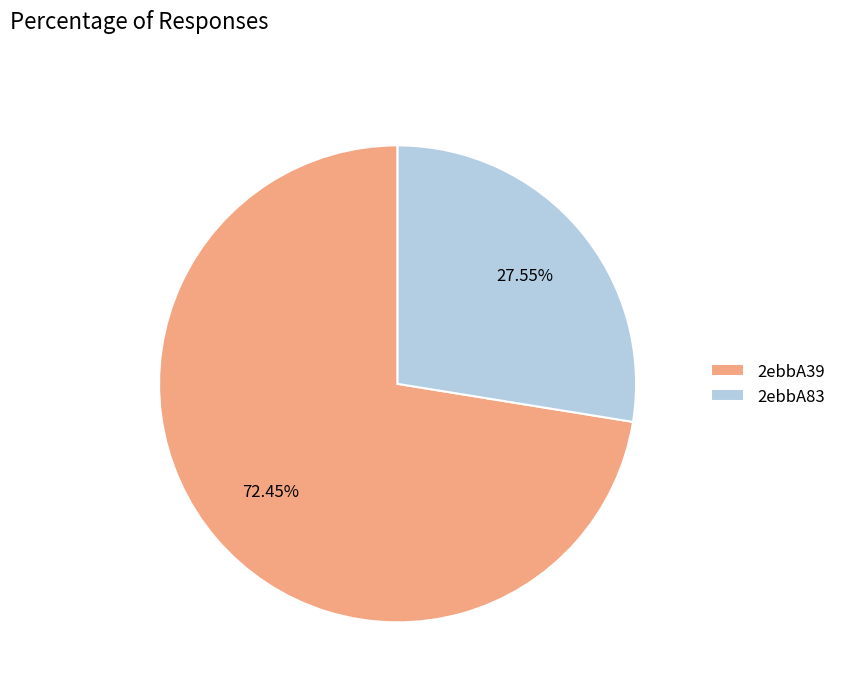

To the nearest percent, what is the difference between the largest and smallest slice percentages?

45%